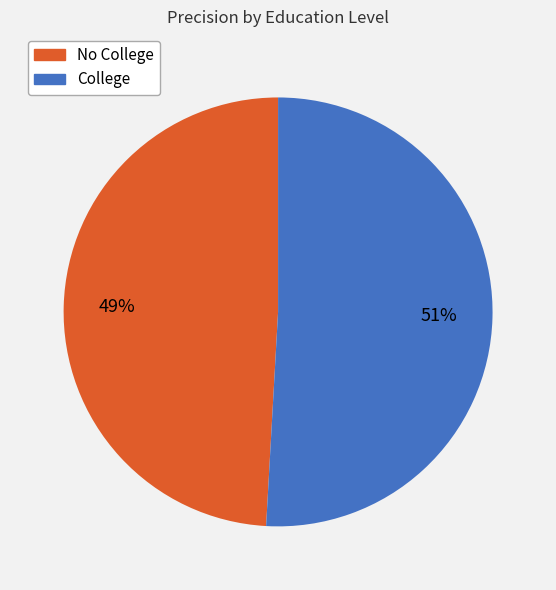

What is the smallest slice in the pie chart?

No College